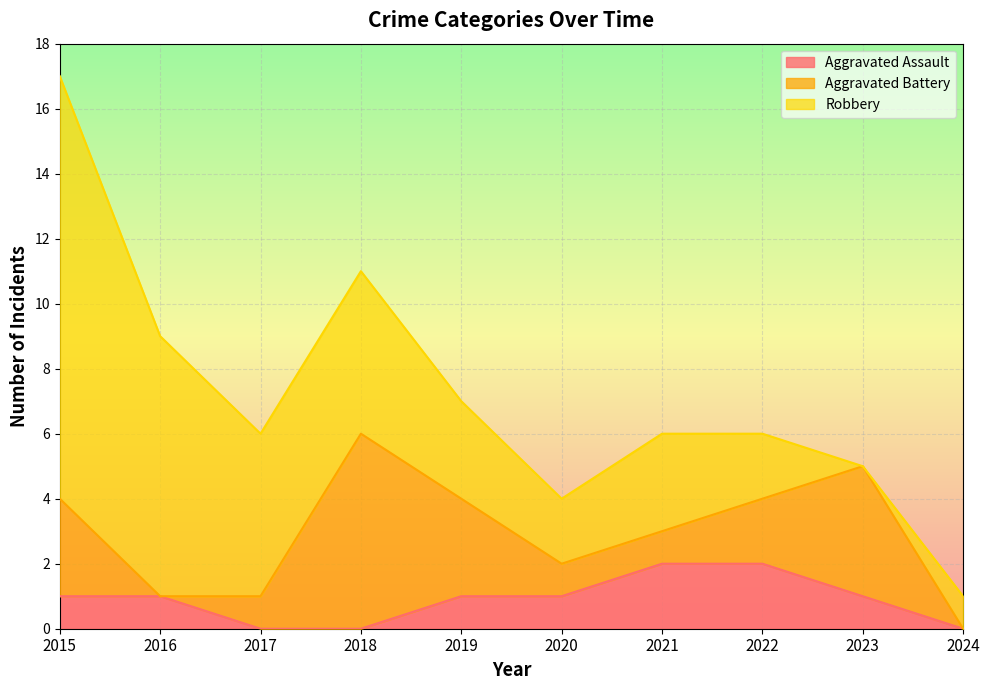

How many Aggravated Battery values are between 1 and 3?

6